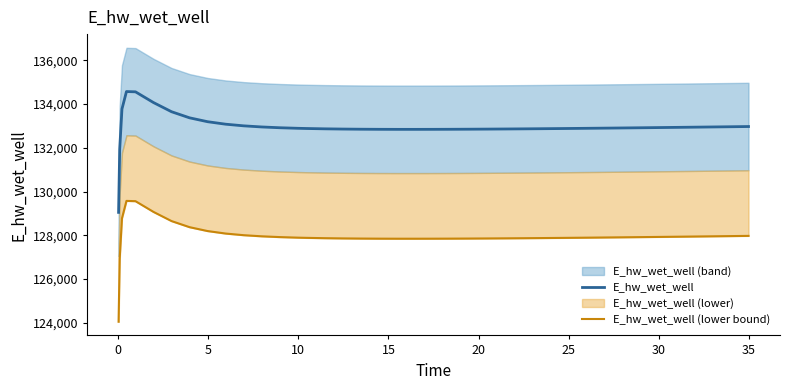

How many lines are shown in the chart?

2